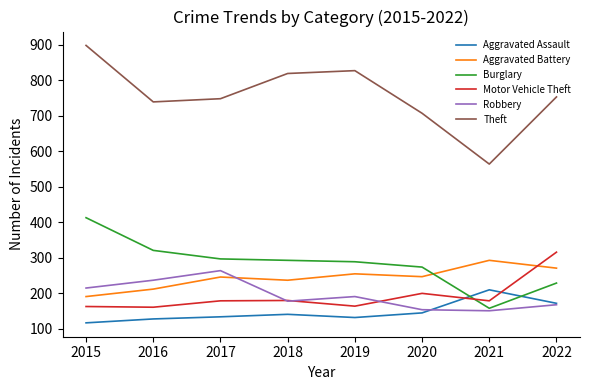

How many categories are shown in the chart?

8